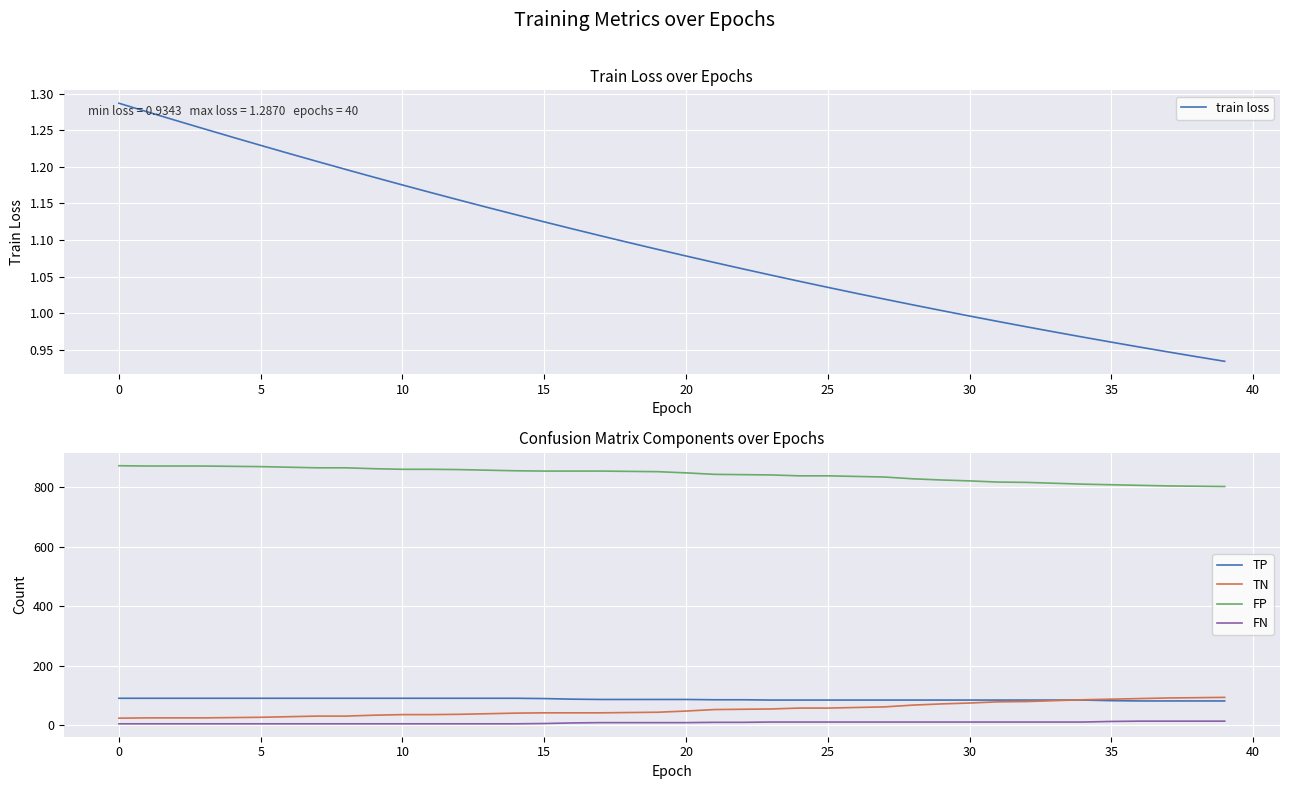

True or false: FP and FN cross at least once.

False